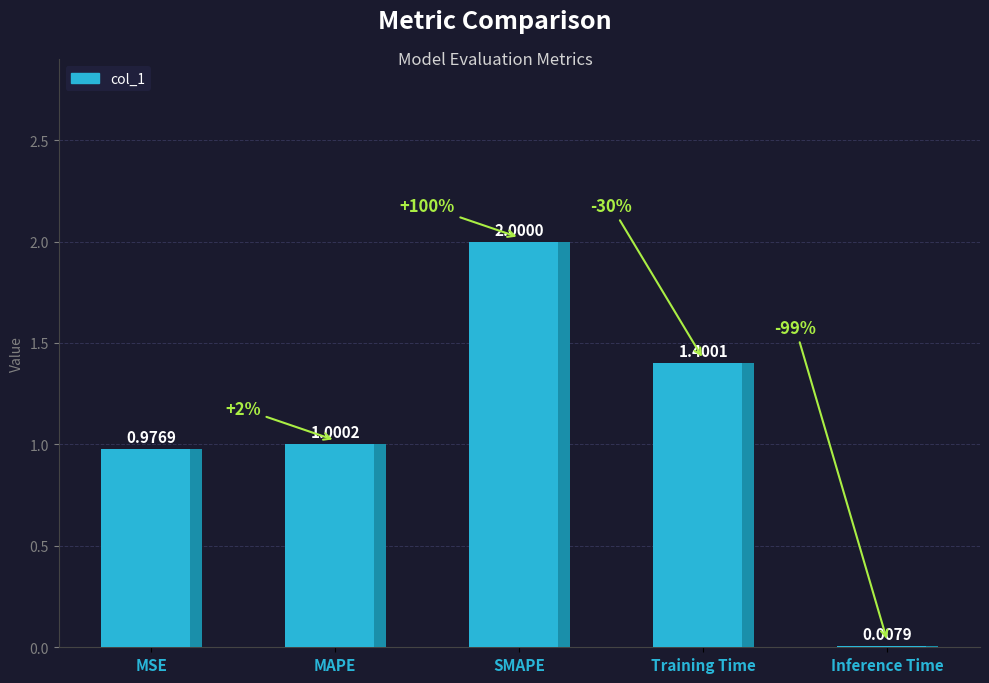

What is the value of the 3rd bar from the left?

2.0